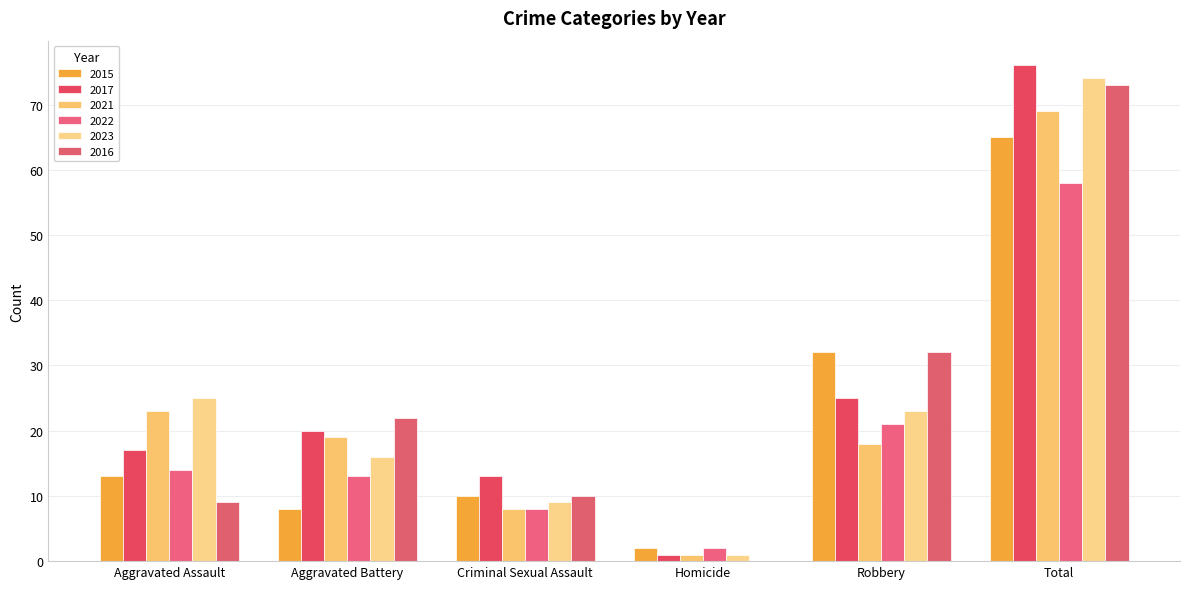

What is the average value of the 2023 series?

25